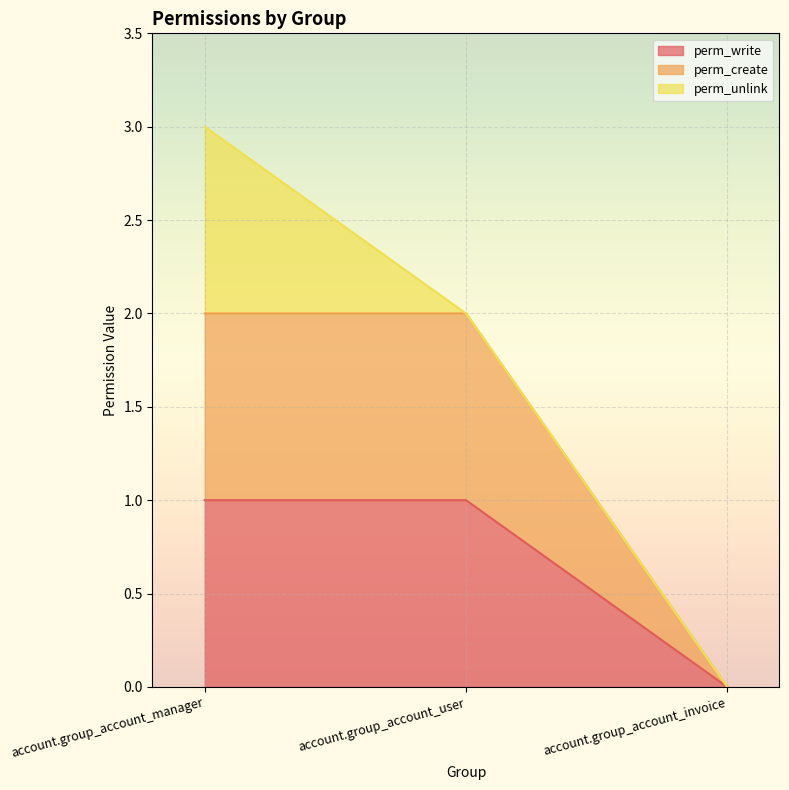

Which series has the largest total across all categories?

perm_create